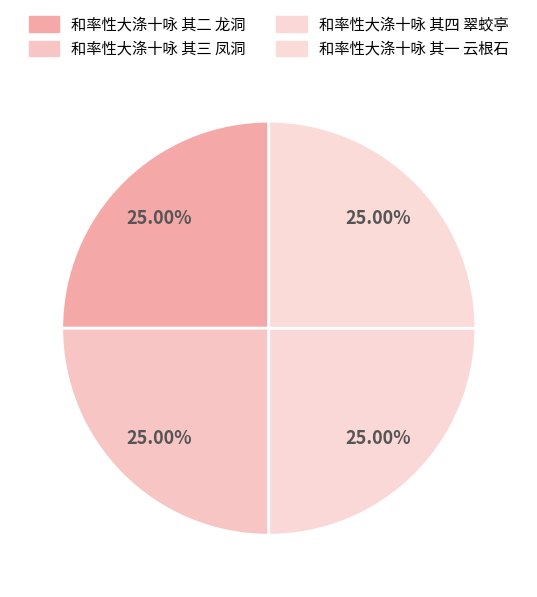

To the nearest percent, what is the average slice percentage?

25%